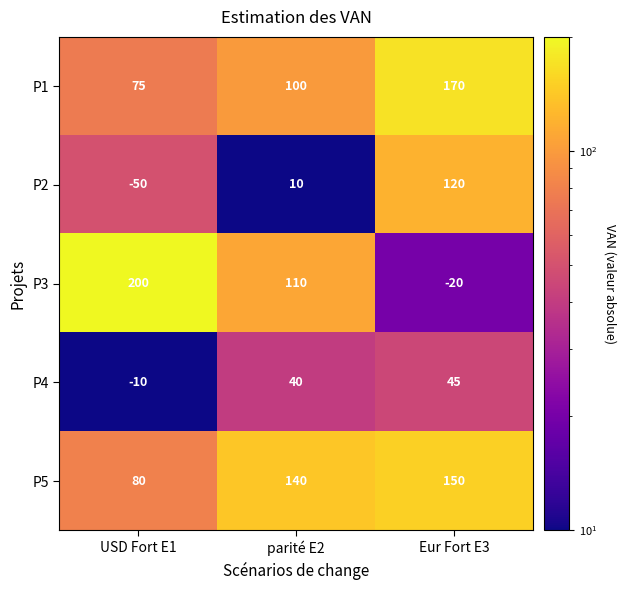

Which series has the largest total across all categories?

P5